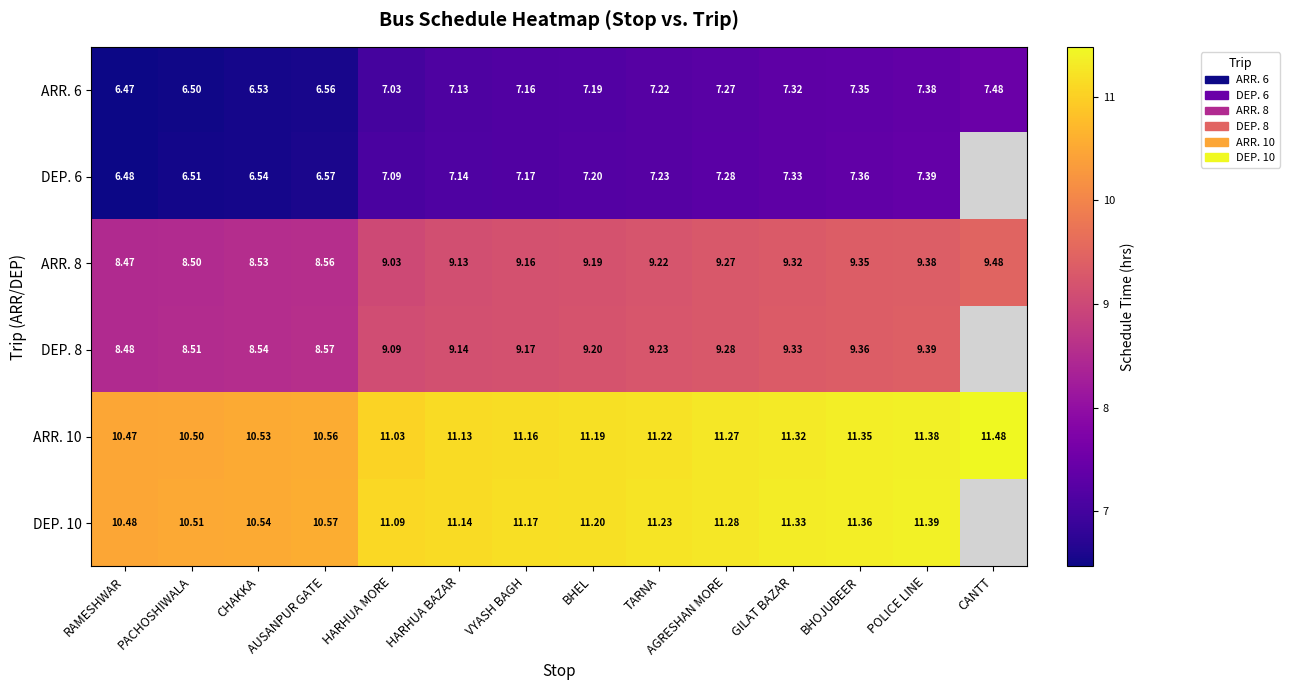

Which category has the lowest value in the ARR. 6 series?

RAMESHWAR